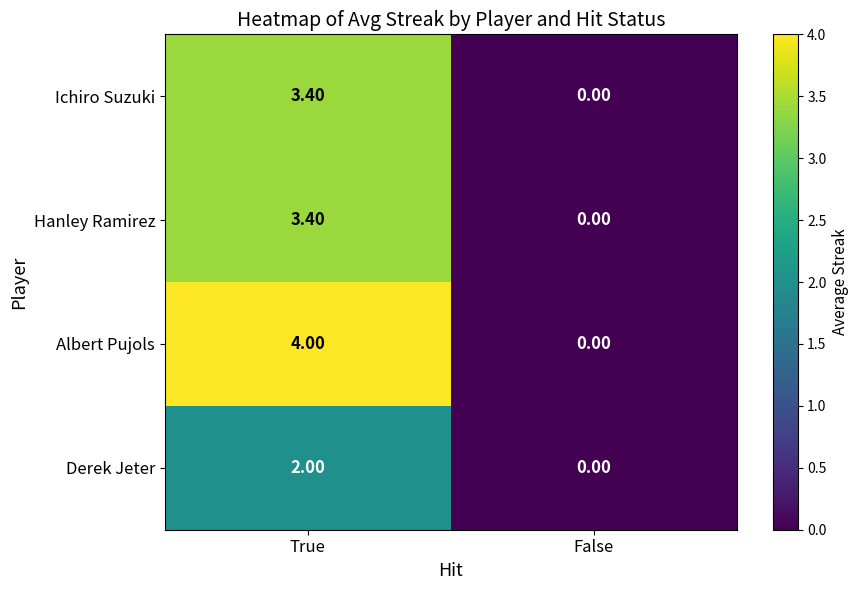

What is the average value of the Hanley Ramirez series?

1.7